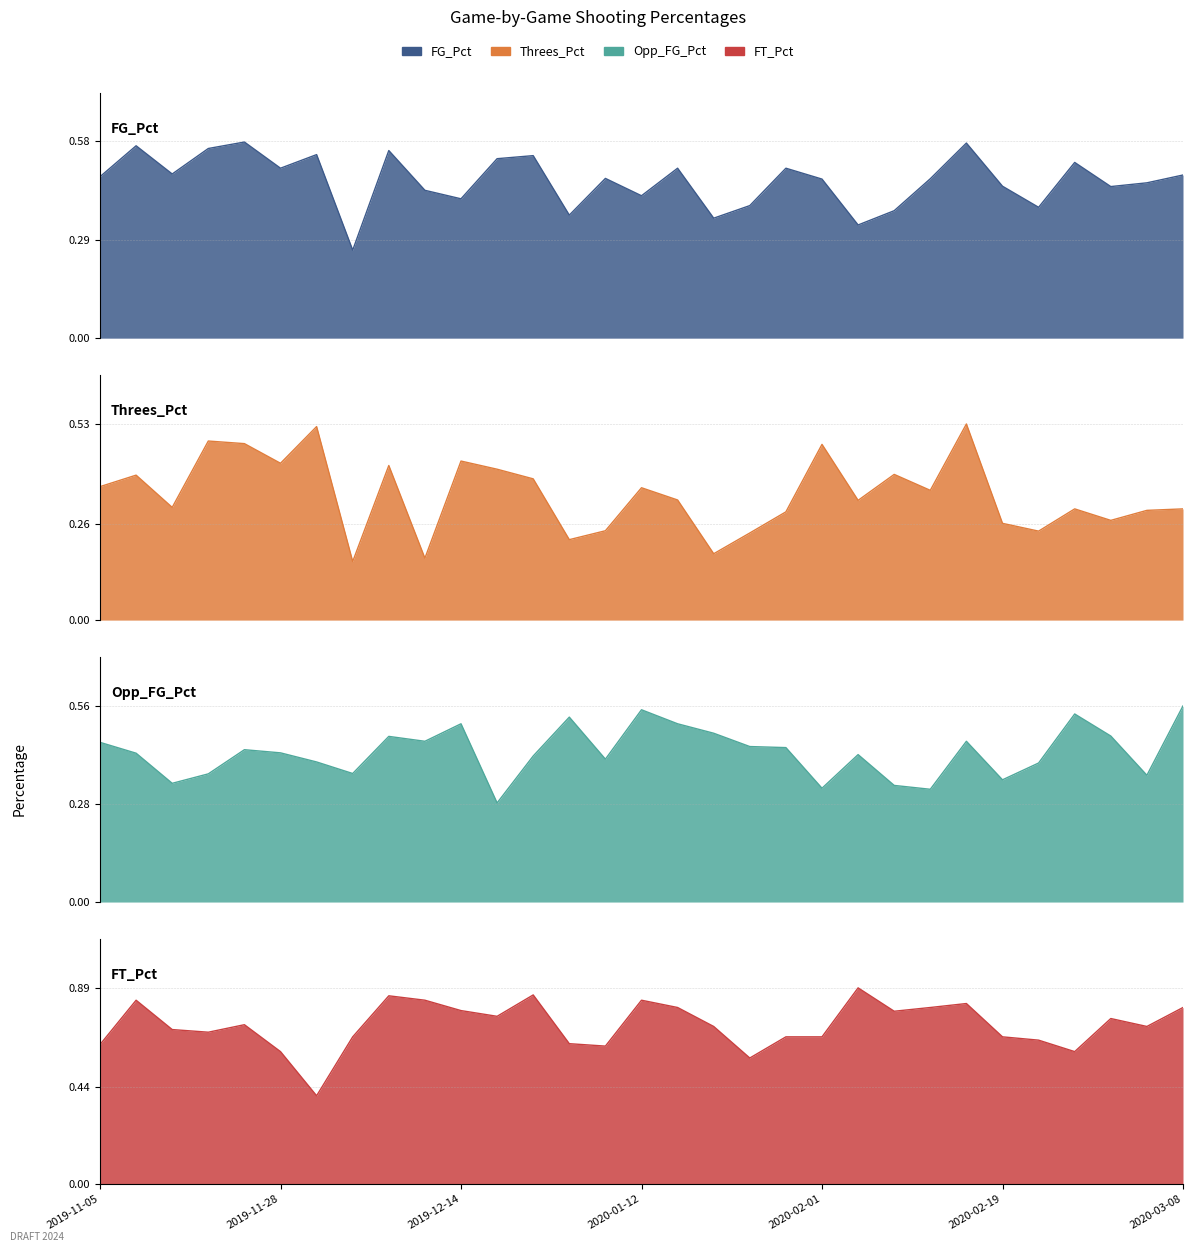

The Opp_FG_Pct series shows 0.5 at 2020-03-01. True or false?

True